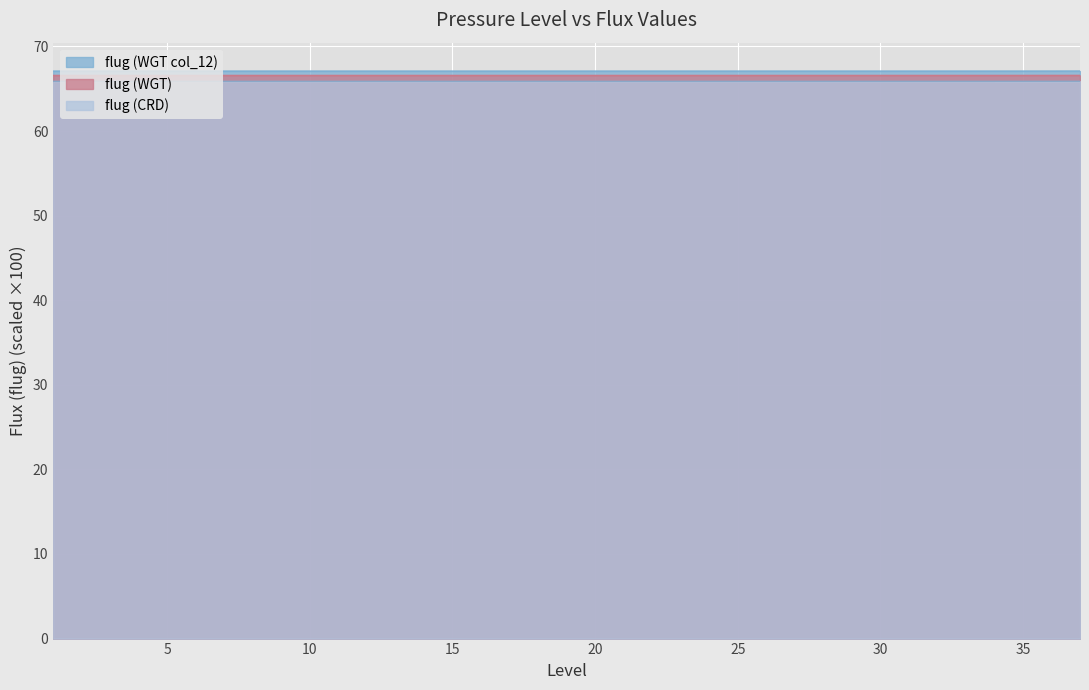

What is the smallest value displayed?

65.9